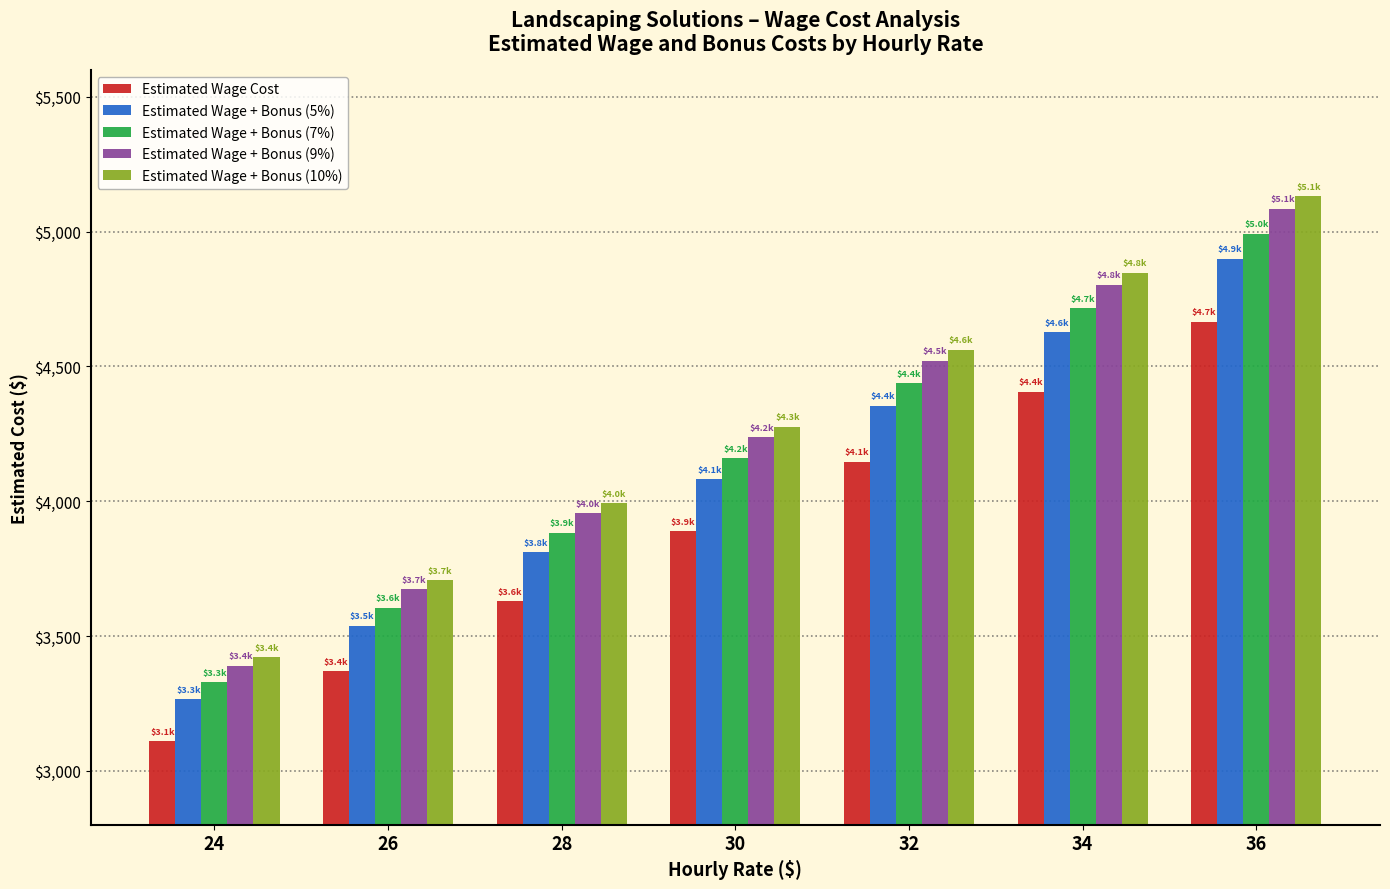

What is the sum of the Estimated Wage + Bonus (7%) values at 32 and 24?

7765.6